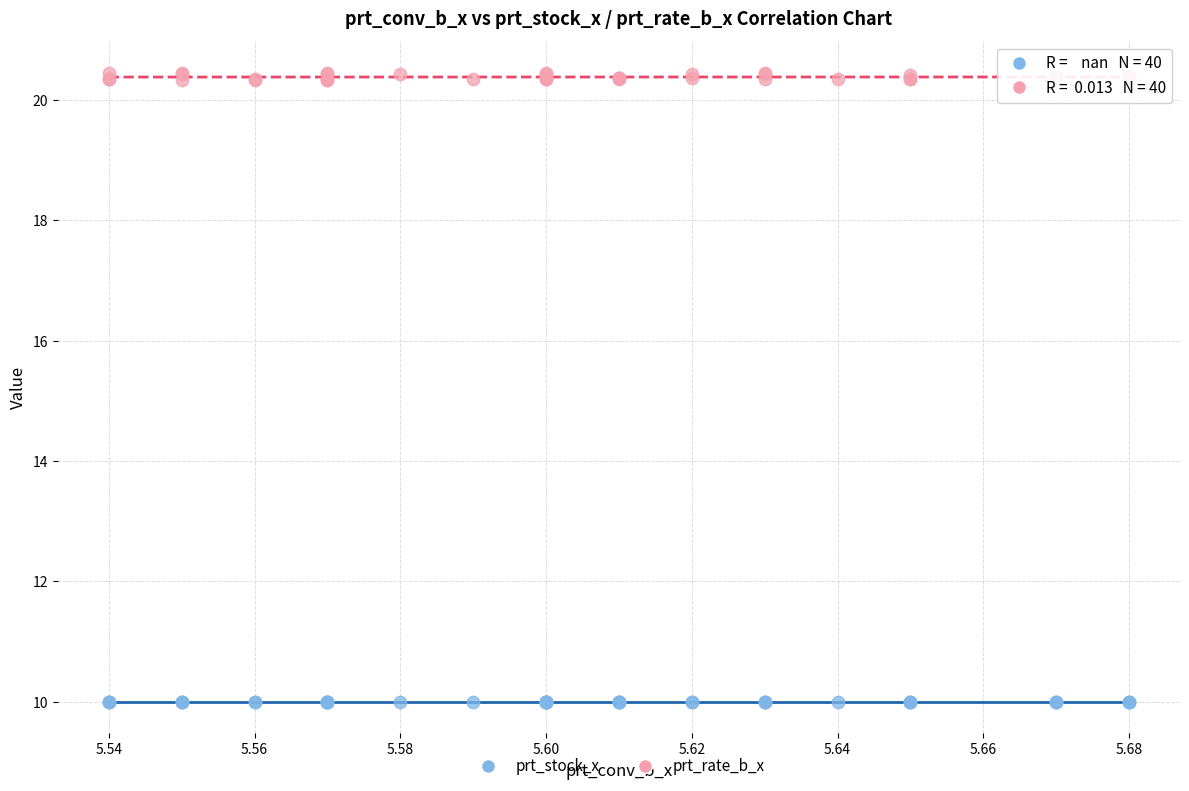

Which series reaches the minimum Y coordinate?

prt_stock_x